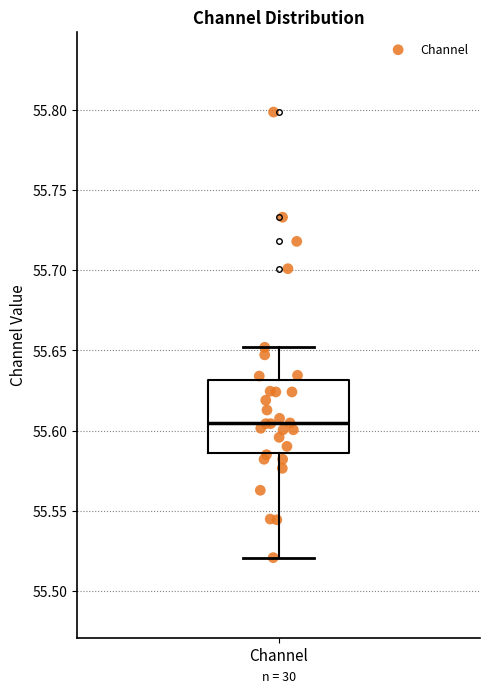

Transcribe this box plot: give where the median line is, the range the box spans, and where the two whiskers end, as read against the y-axis. The values are not printed on the chart, so give them approximately, as read against the axis.

median 55.605, box 55.585 to 55.630, whiskers 55.520 to 55.650